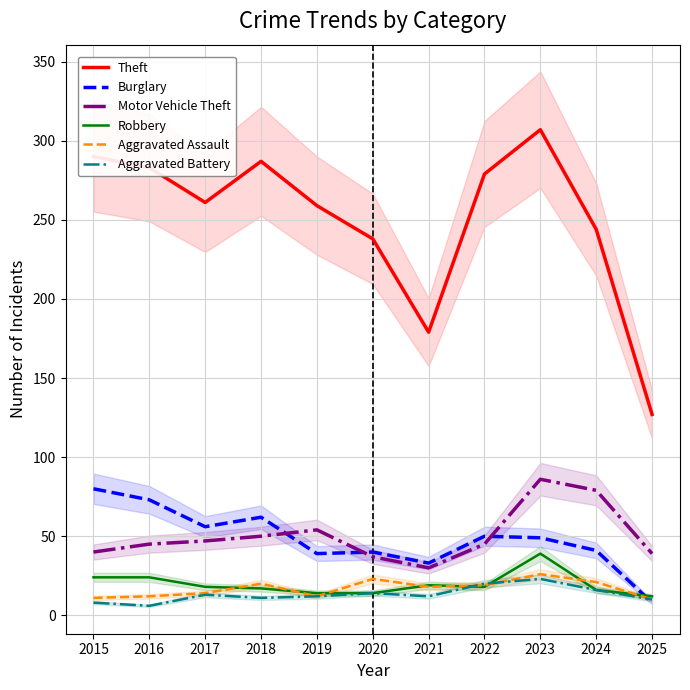

Rank the series by their maximum value, from lowest to highest.

Aggravated Battery, Aggravated Assault, Robbery, Burglary, Motor Vehicle Theft, Theft